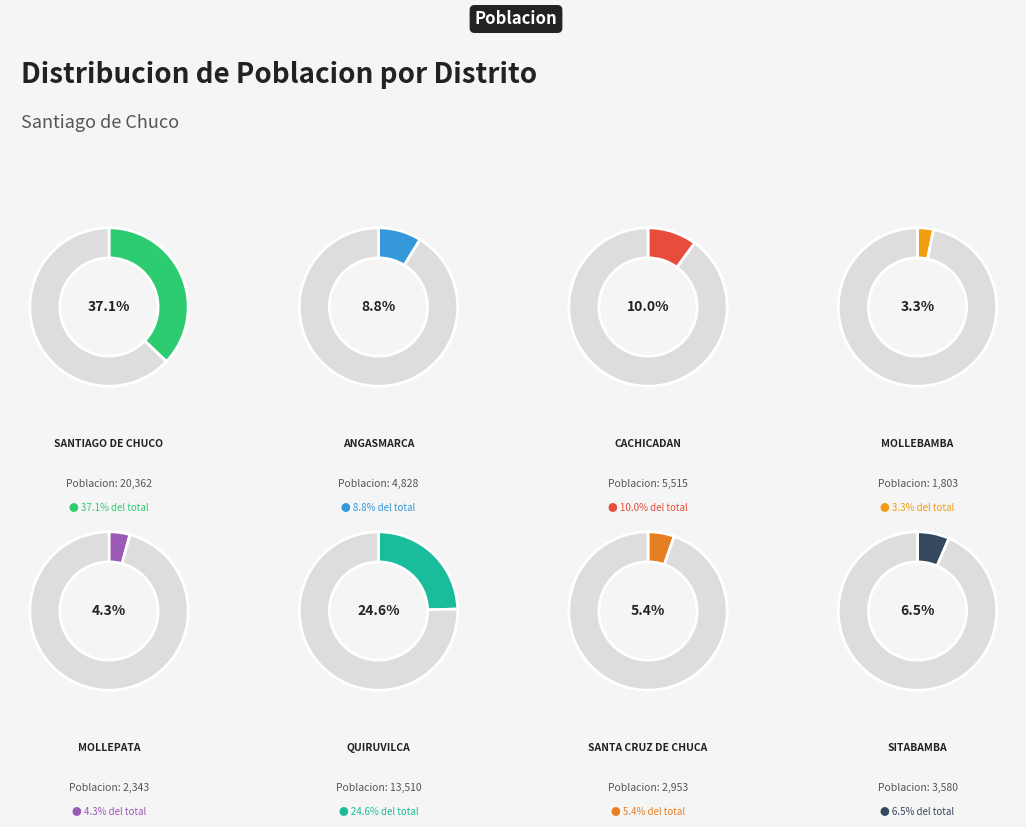

How much of the chart is everything except MOLLEPATA?

95.7%